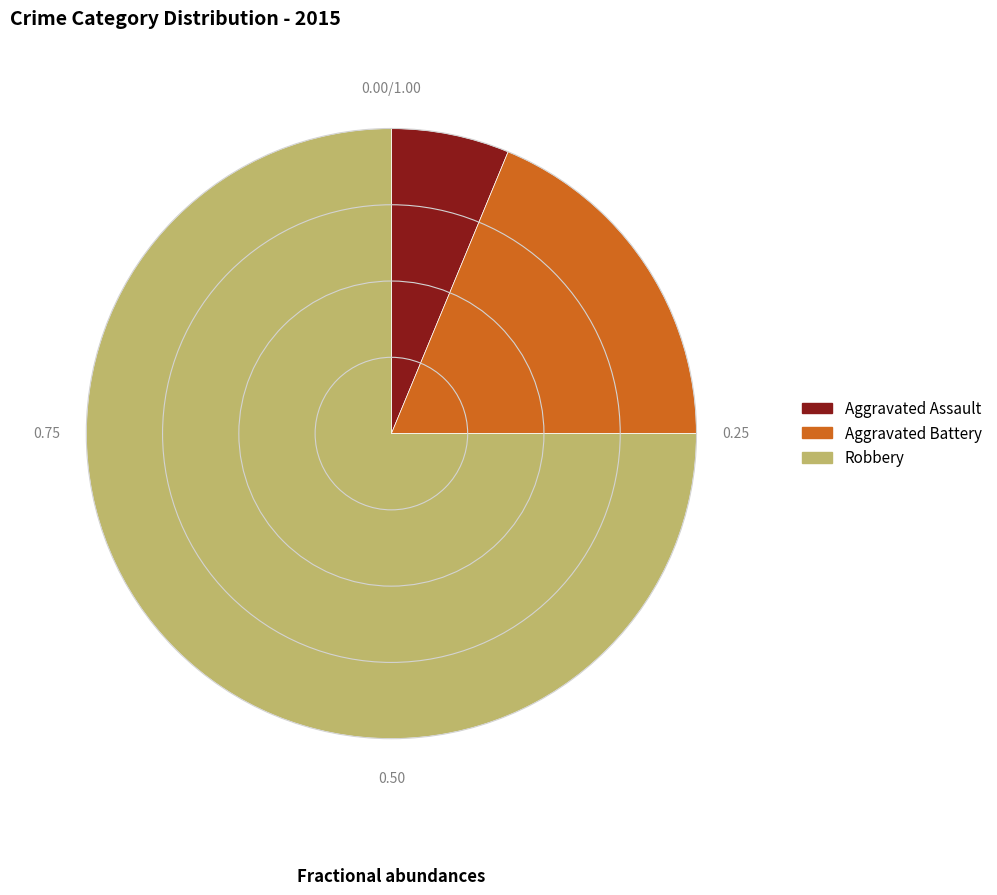

Which slice represents more than half of the pie?

Robbery